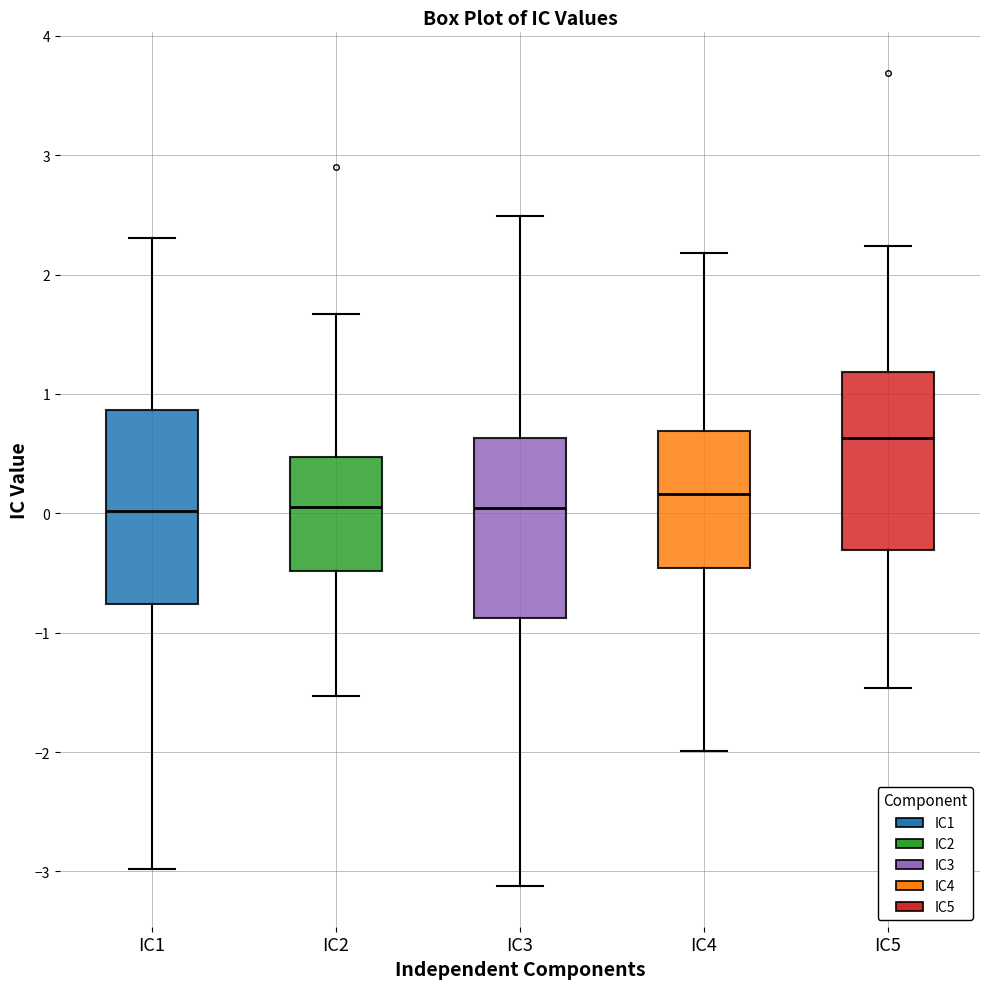

Reading left to right, transcribe this box plot: for each box, give where its median line is, the range the box spans, and where its two whiskers end, as read against the y-axis. The values are not printed on the chart, so give them approximately, as read against the axis.

IC1: median 0.0, box -0.8 to 0.9, whiskers -3.0 to 2.3
IC2: median 0.1, box -0.5 to 0.5, whiskers -1.5 to 1.7
IC3: median 0.0, box -0.9 to 0.6, whiskers -3.1 to 2.5
IC4: median 0.2, box -0.5 to 0.7, whiskers -2.0 to 2.2
IC5: median 0.6, box -0.3 to 1.2, whiskers -1.5 to 2.2